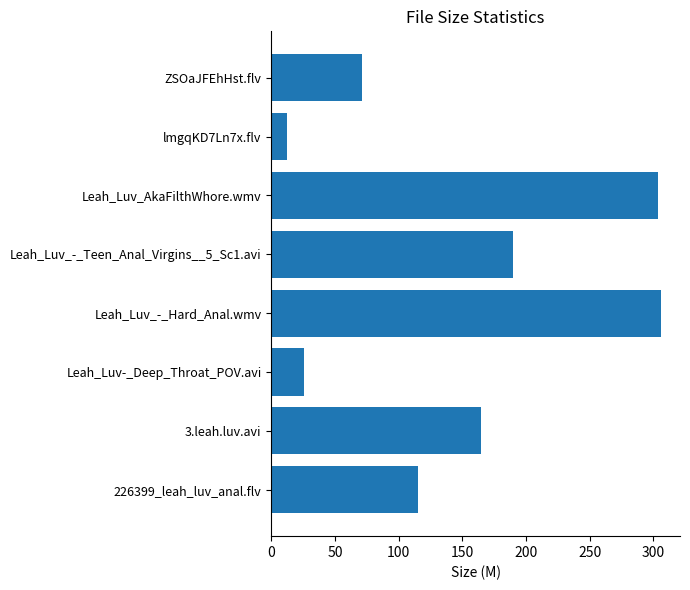

What is the greatest value displayed?

305.7